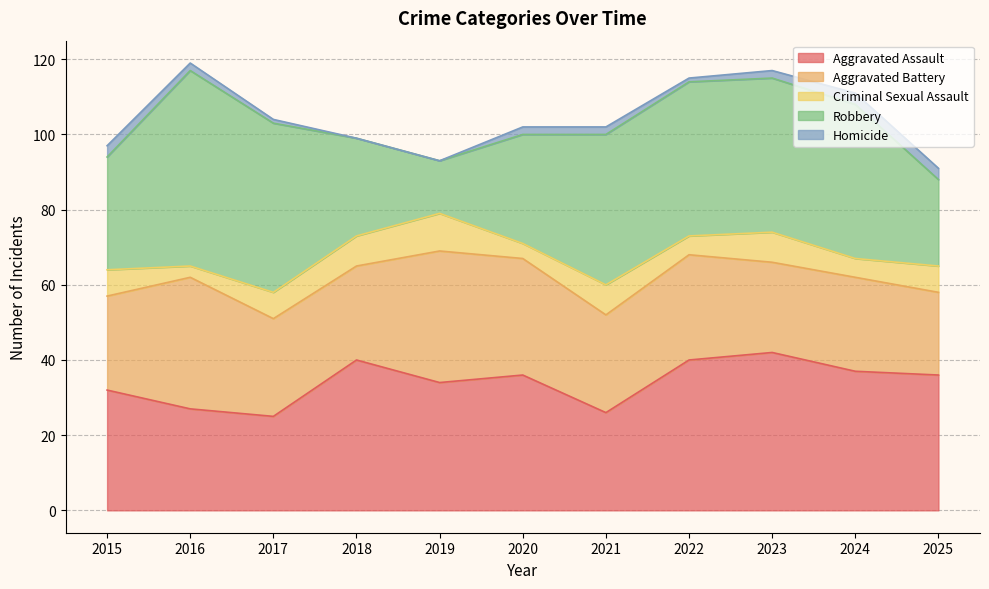

Where is Criminal Sexual Assault nearest to the value 6?

2015